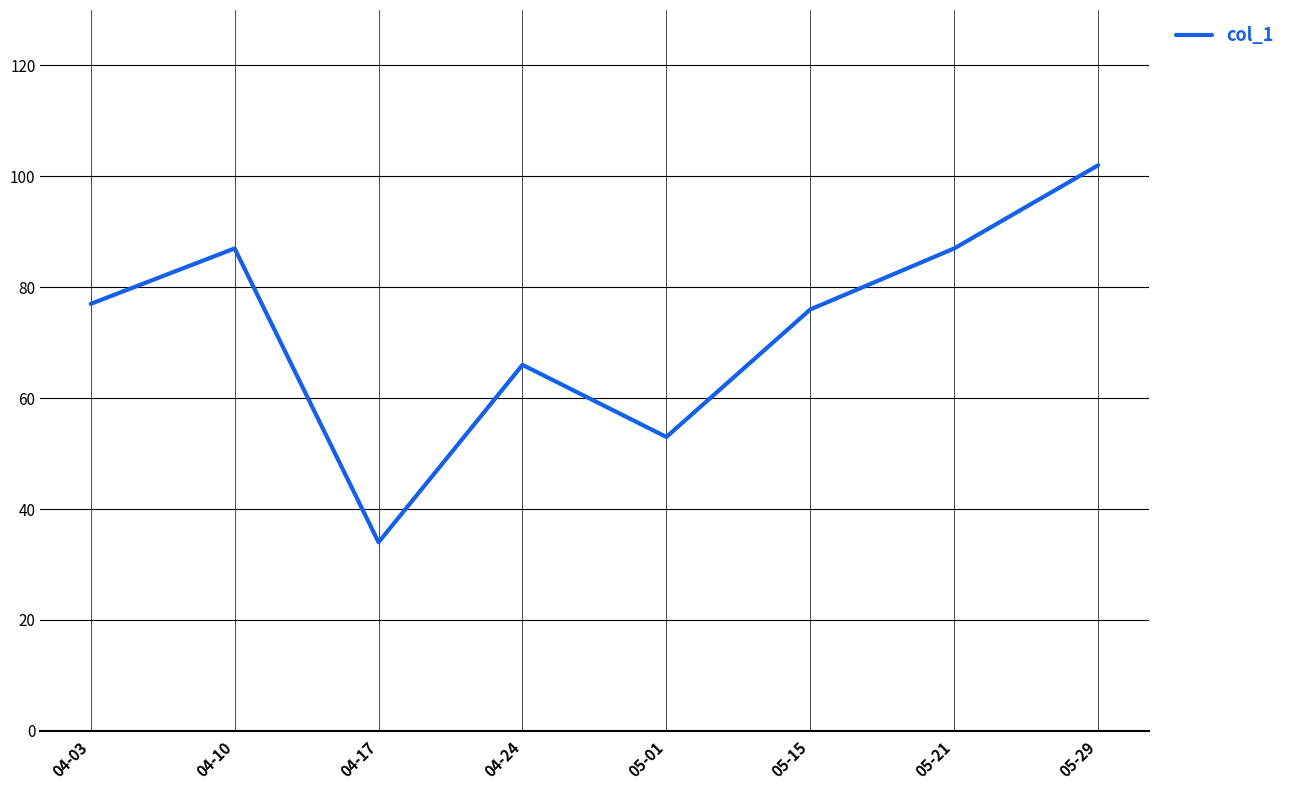

Does the chart have visible grid lines?

Yes